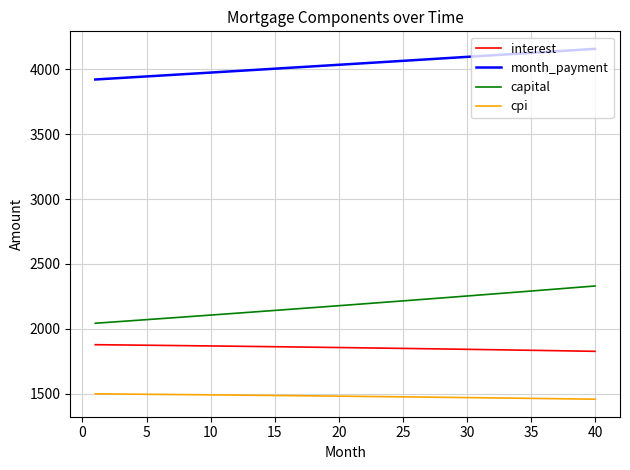

Which series has the widest spread of values?

capital